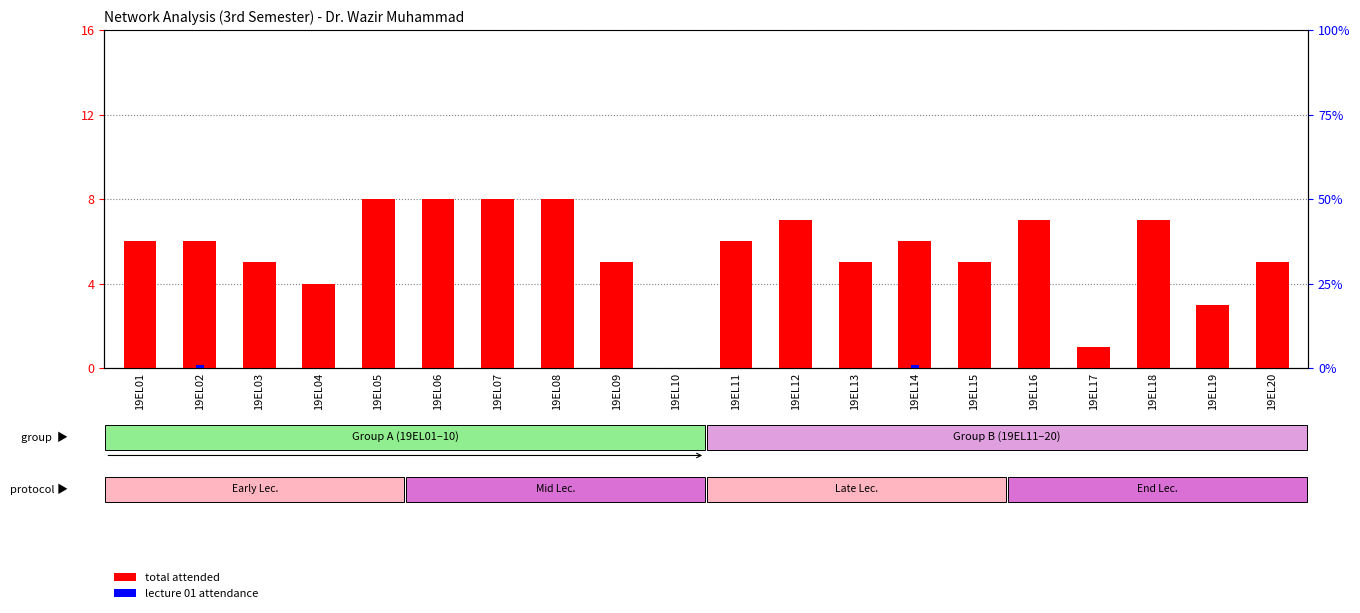

How many categories are shown in the chart?

20